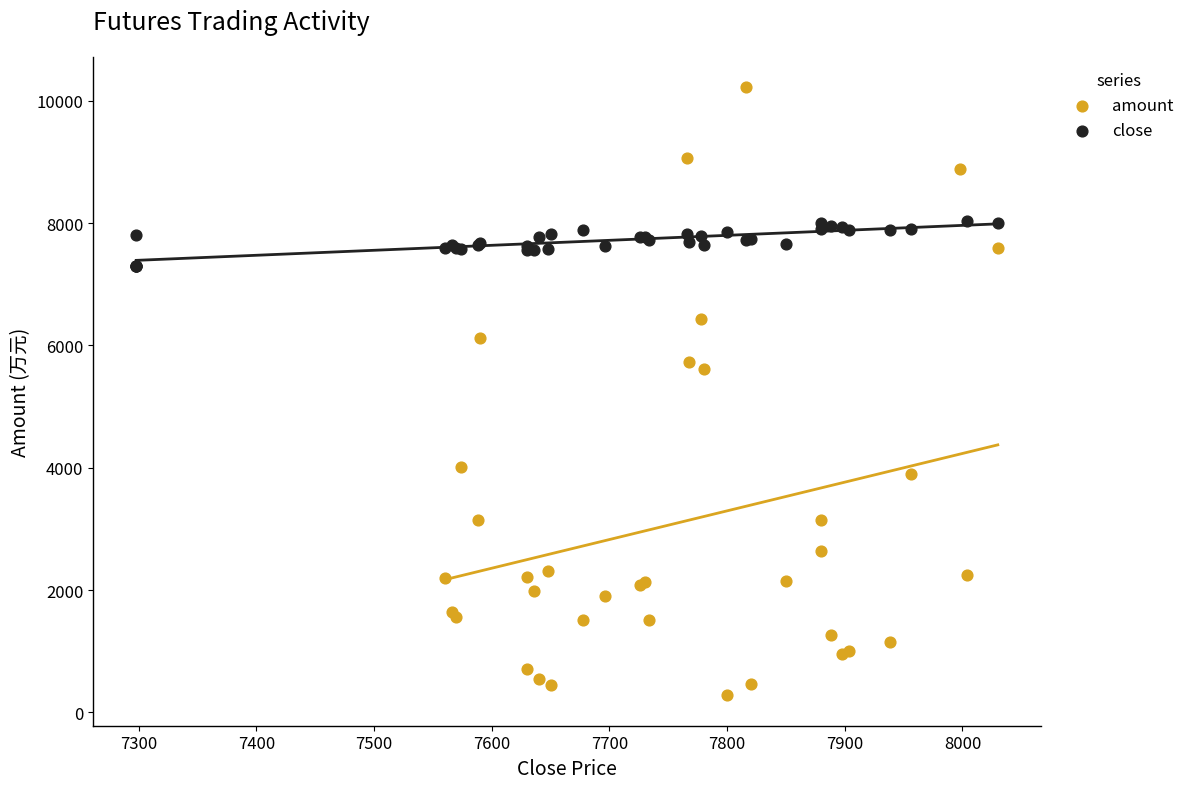

Which series reaches the maximum Y coordinate?

amount